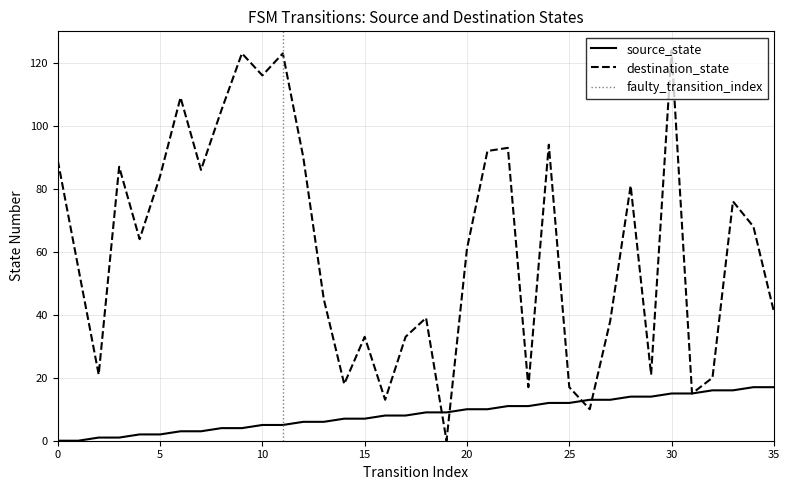

Rank the series by their average value, from highest to lowest.

destination_state, source_state